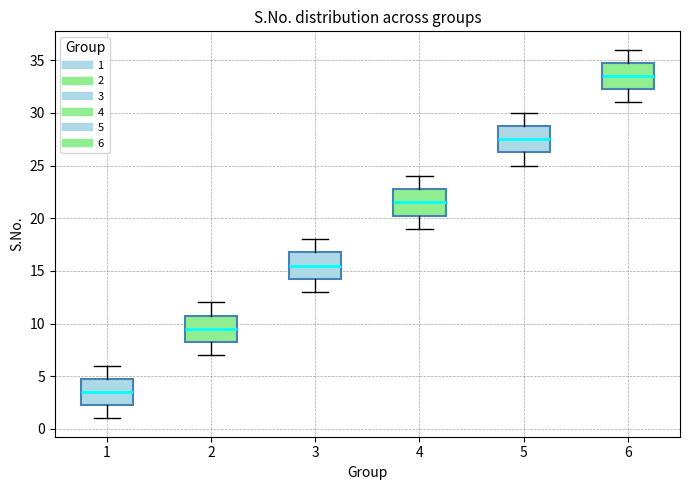

Which box's median line is the lowest?

1